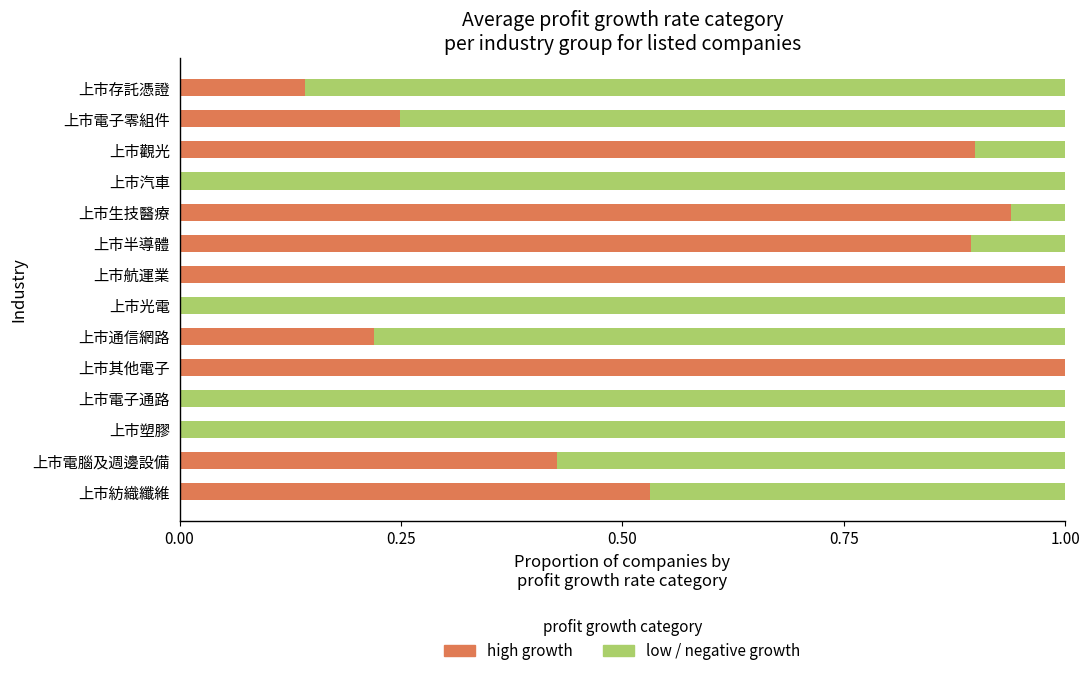

What is the total value across all series at 上市汽車?

1.0